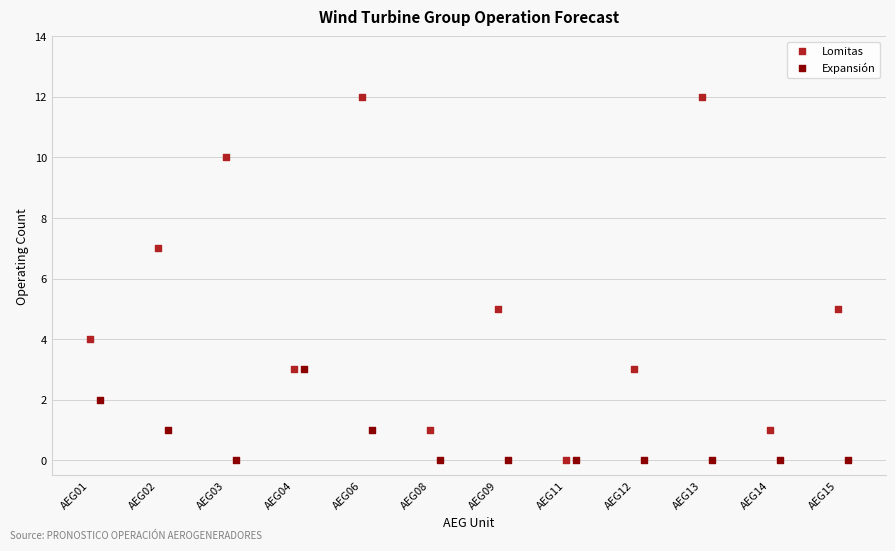

Which series has the largest Y range (max minus min)?

Lomitas